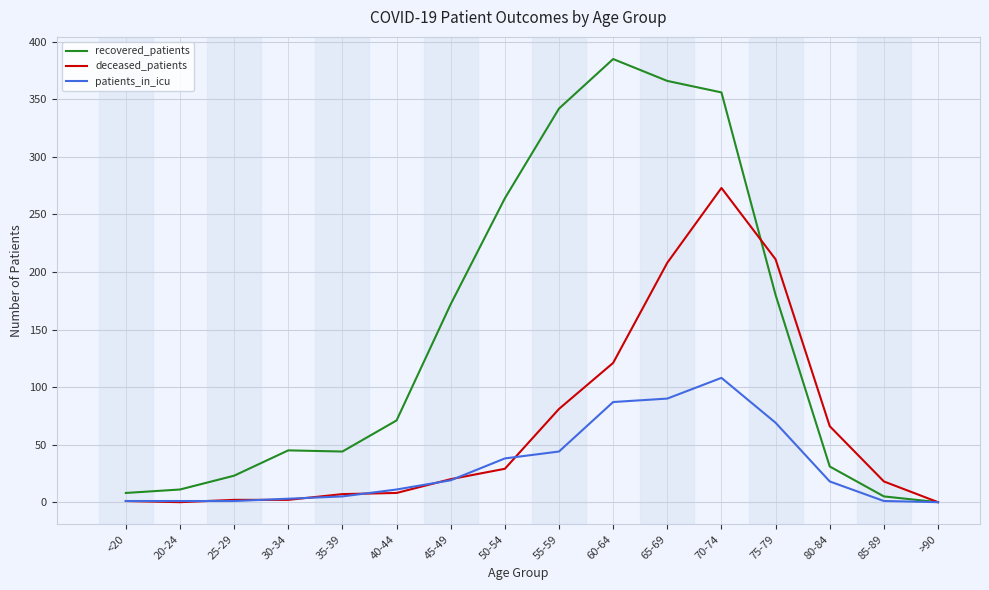

Between 70-74 and 75-79, which series saw the biggest shift?

recovered_patients